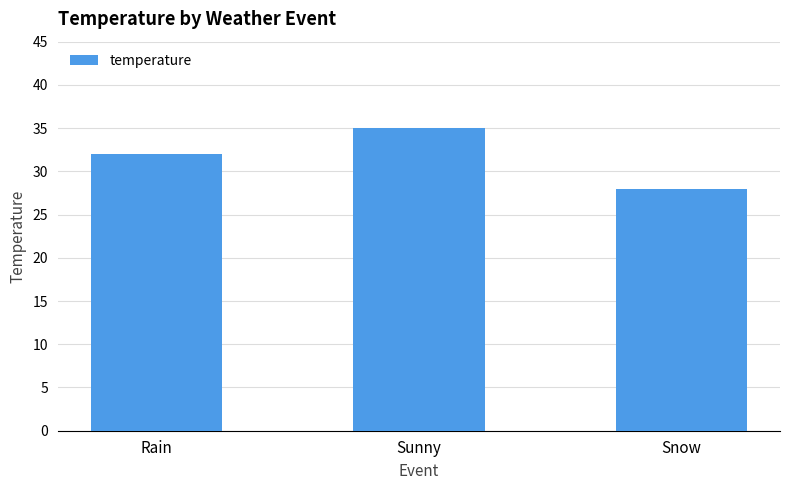

Is it true that the value at Sunny is 35?

True